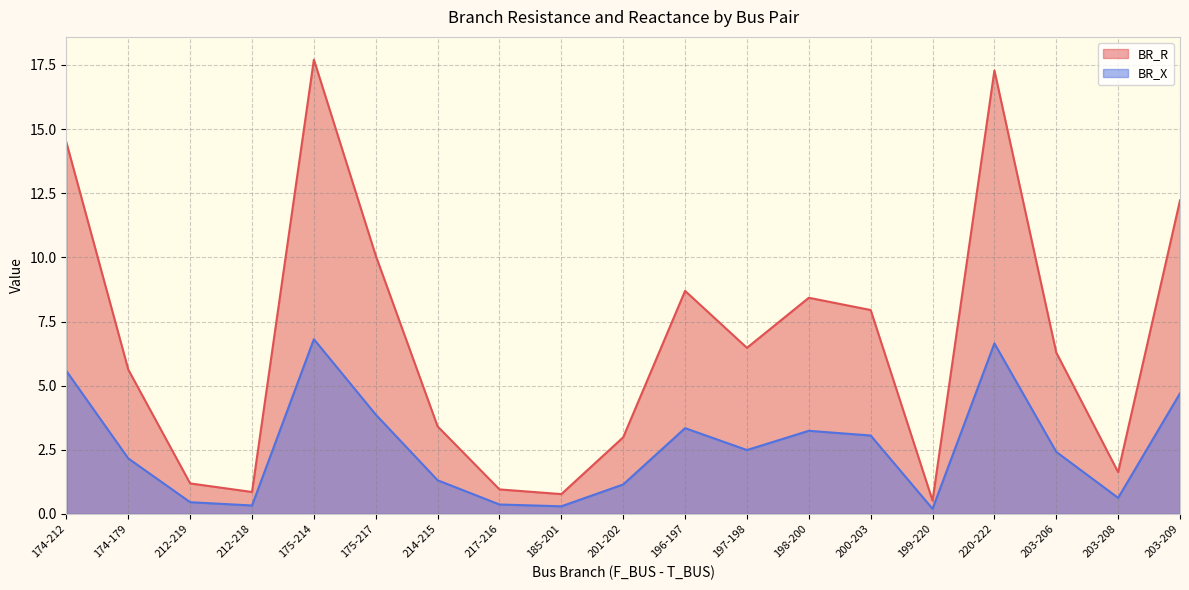

What is the spread (max minus min) of values at 203-206?

3.9